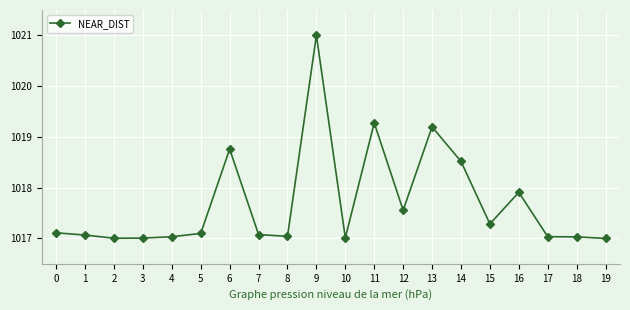

Between 6 and 14, which is larger?

6